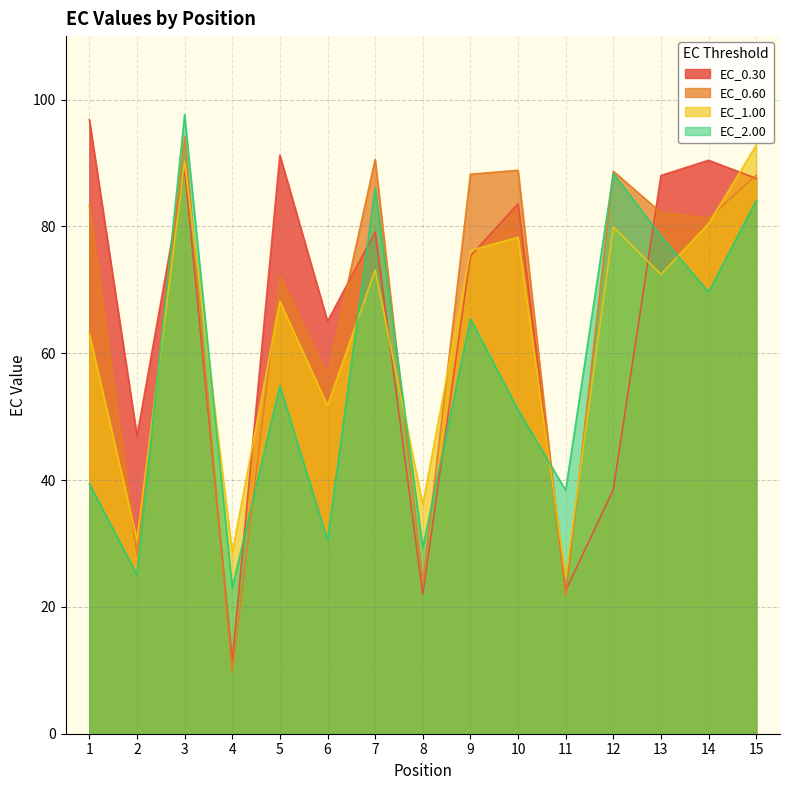

What is the difference between the second highest and second lowest values in the EC_1.00 series?

61.6